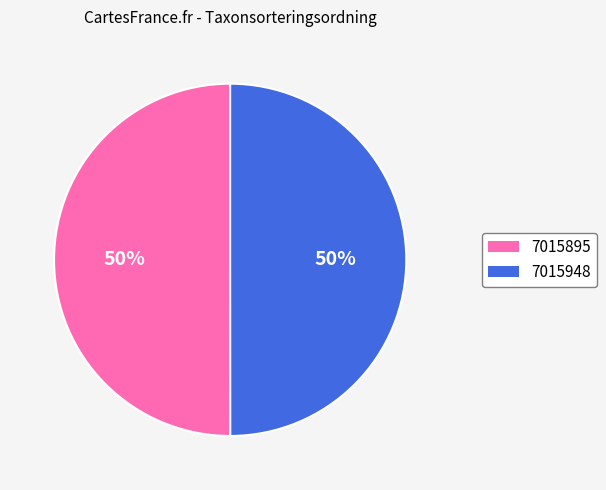

Approximately how many times larger is the value at 7015948 compared to 7015895?

1.0